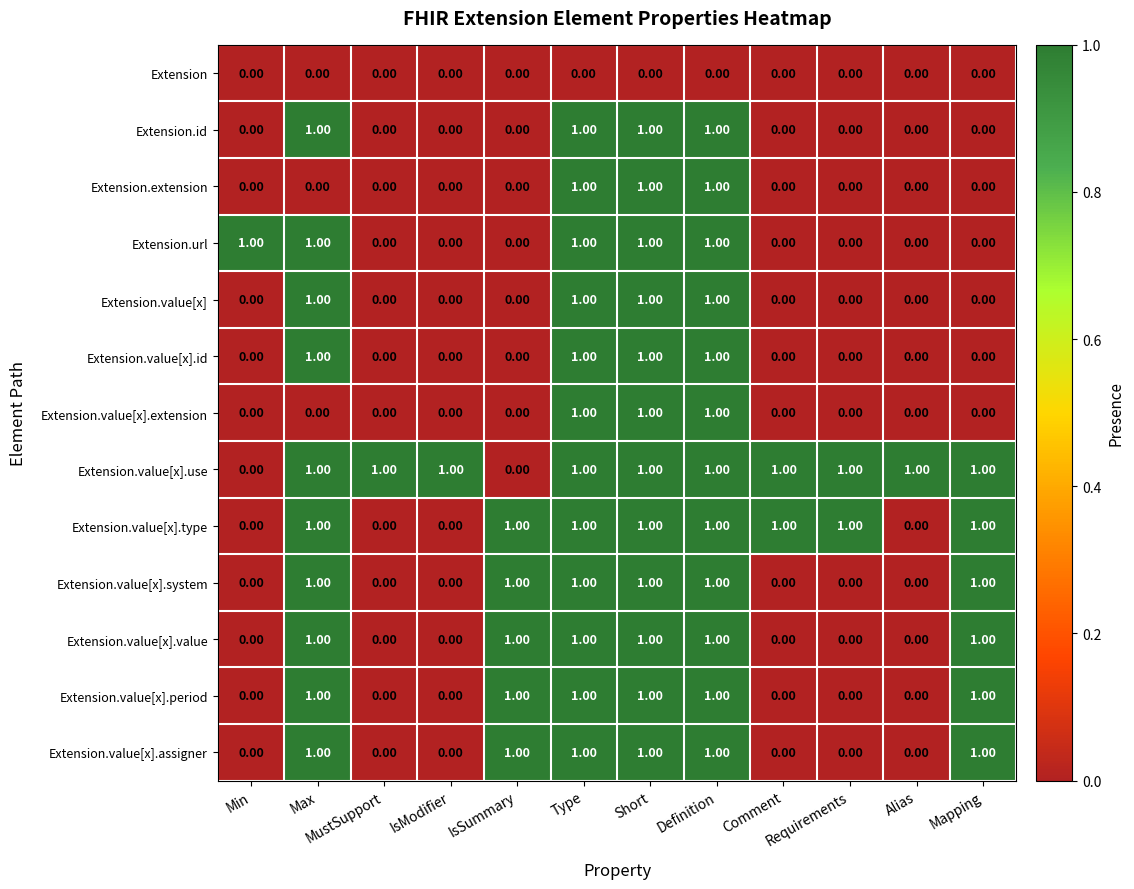

At how many categories does at least one series exceed 0?

12